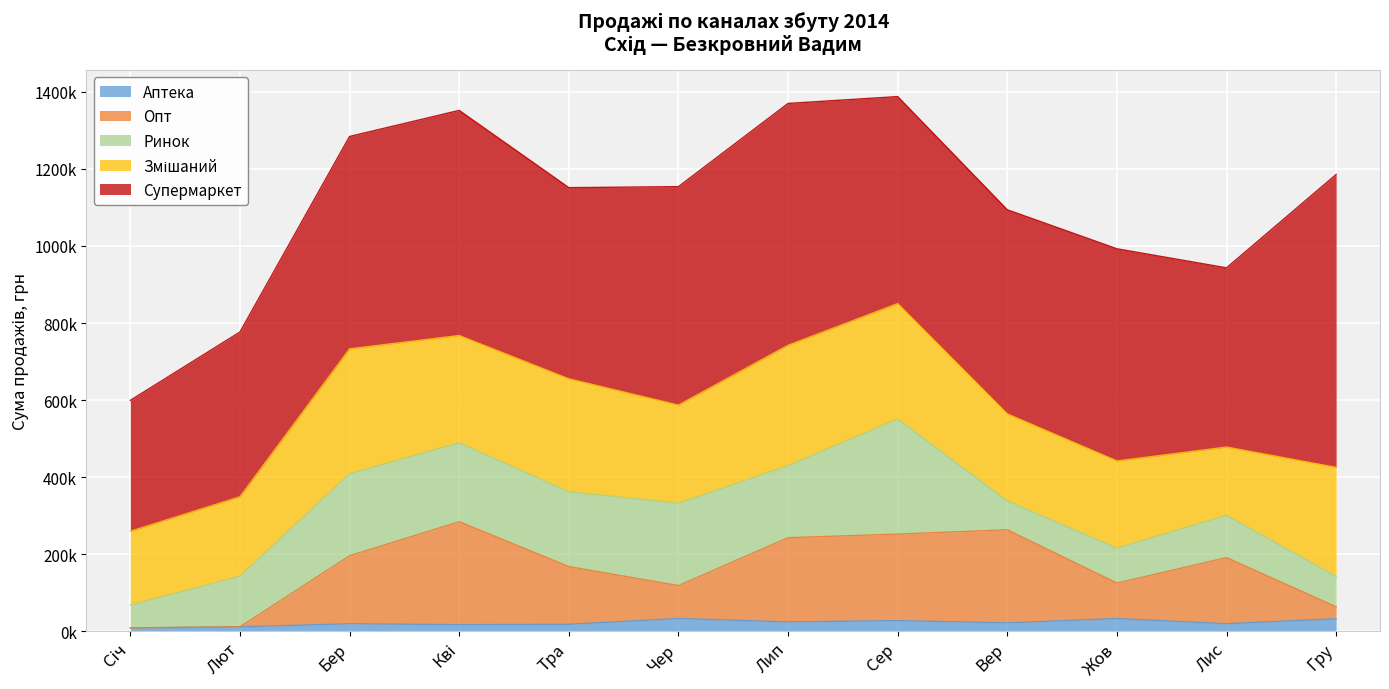

What is the average value of the Аптека series?

21975